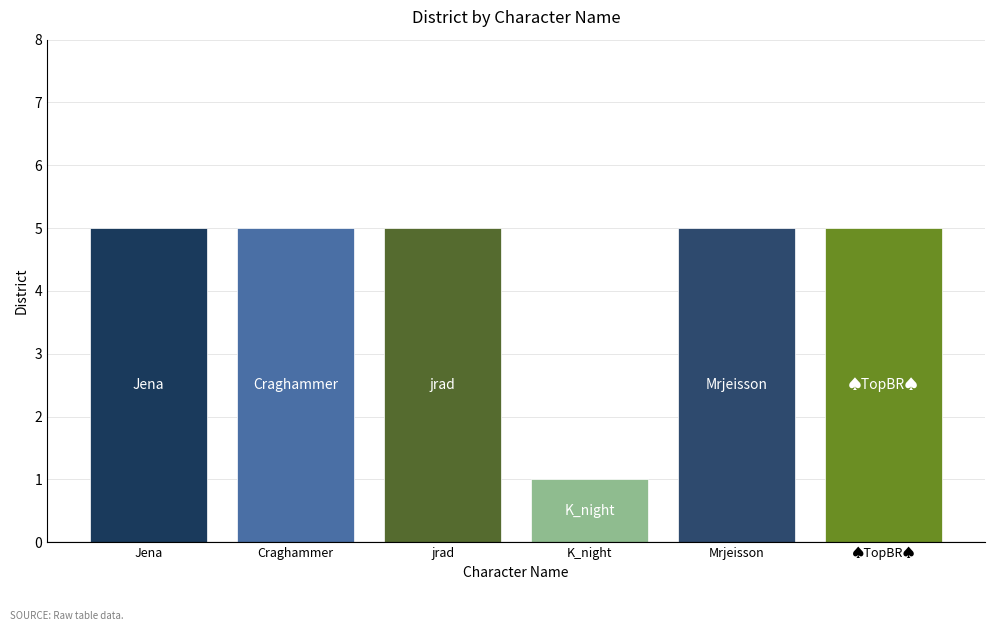

Read the value at jrad.

5